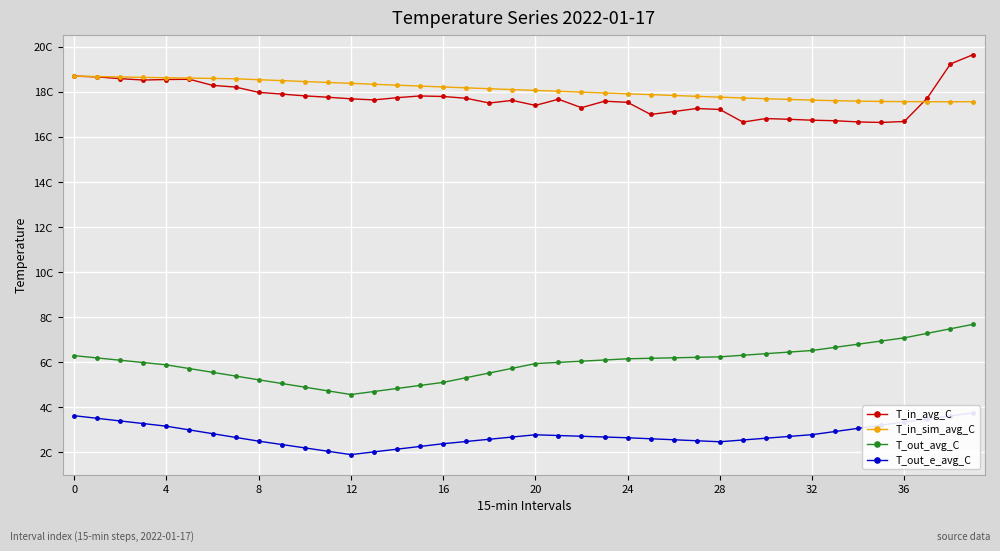

True or false: T_in_sim_avg_C has a value of 29.5 at 38.

False